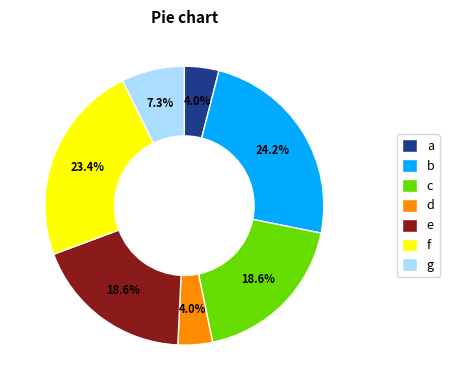

Which category has the biggest portion of the pie?

b